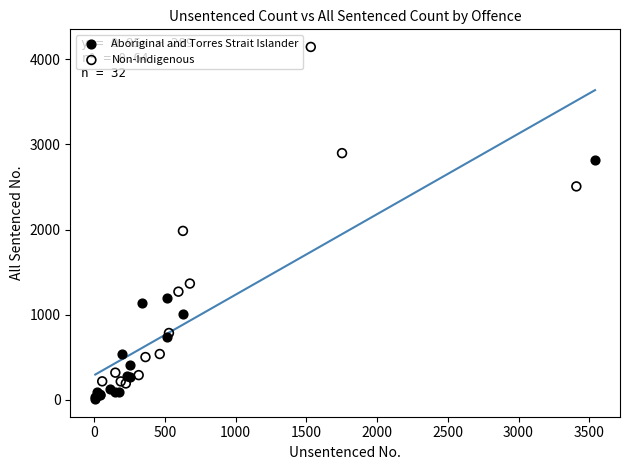

Which series has the widest spread of Y values?

Non-Indigenous